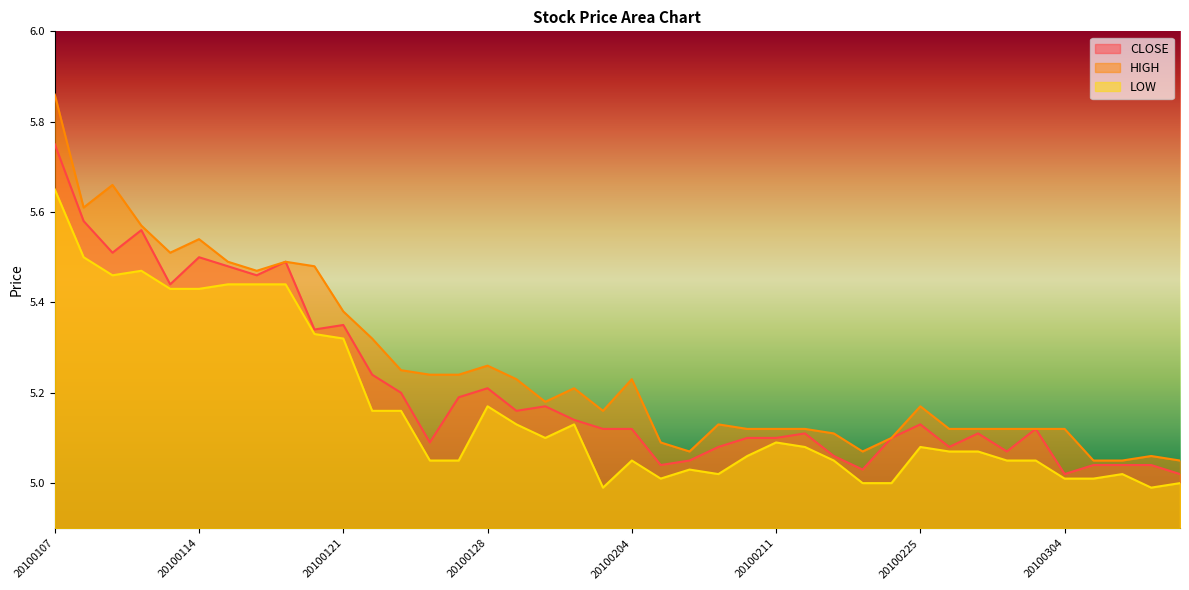

List the labels in order of CLOSE value, smallest first.

20100304, 20100310, 20100223, 20100205, 20100305, 20100308, 20100309, 20100208, 20100222, 20100302, 20100209, 20100226, 20100126, 20100210, 20100211, 20100224, 20100212, 20100301, 20100203, 20100204, 20100303, 20100225, 20100202, 20100129, 20100201, 20100127, 20100125, 20100128, 20100122, 20100120, 20100121, 20100113, 20100118, 20100115, 20100119, 20100114, 20100111, 20100112, 20100108, 20100107